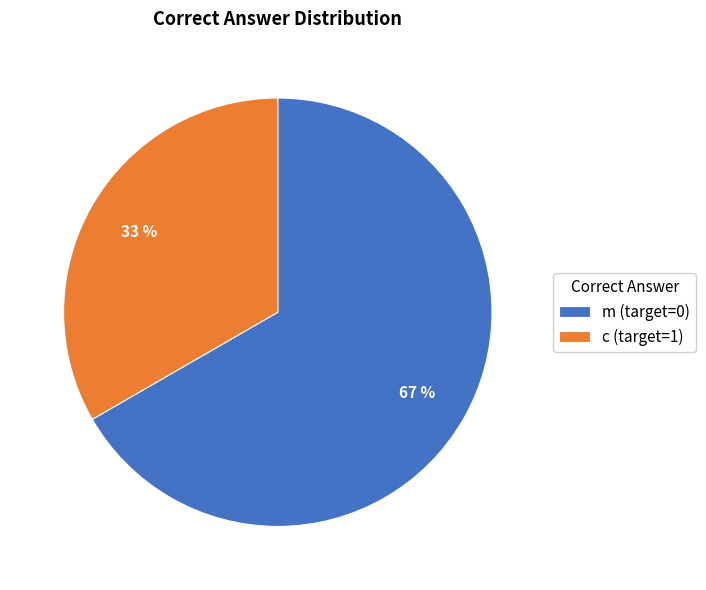

Which has a higher value, m (target=0) or c (target=1)?

m (target=0)